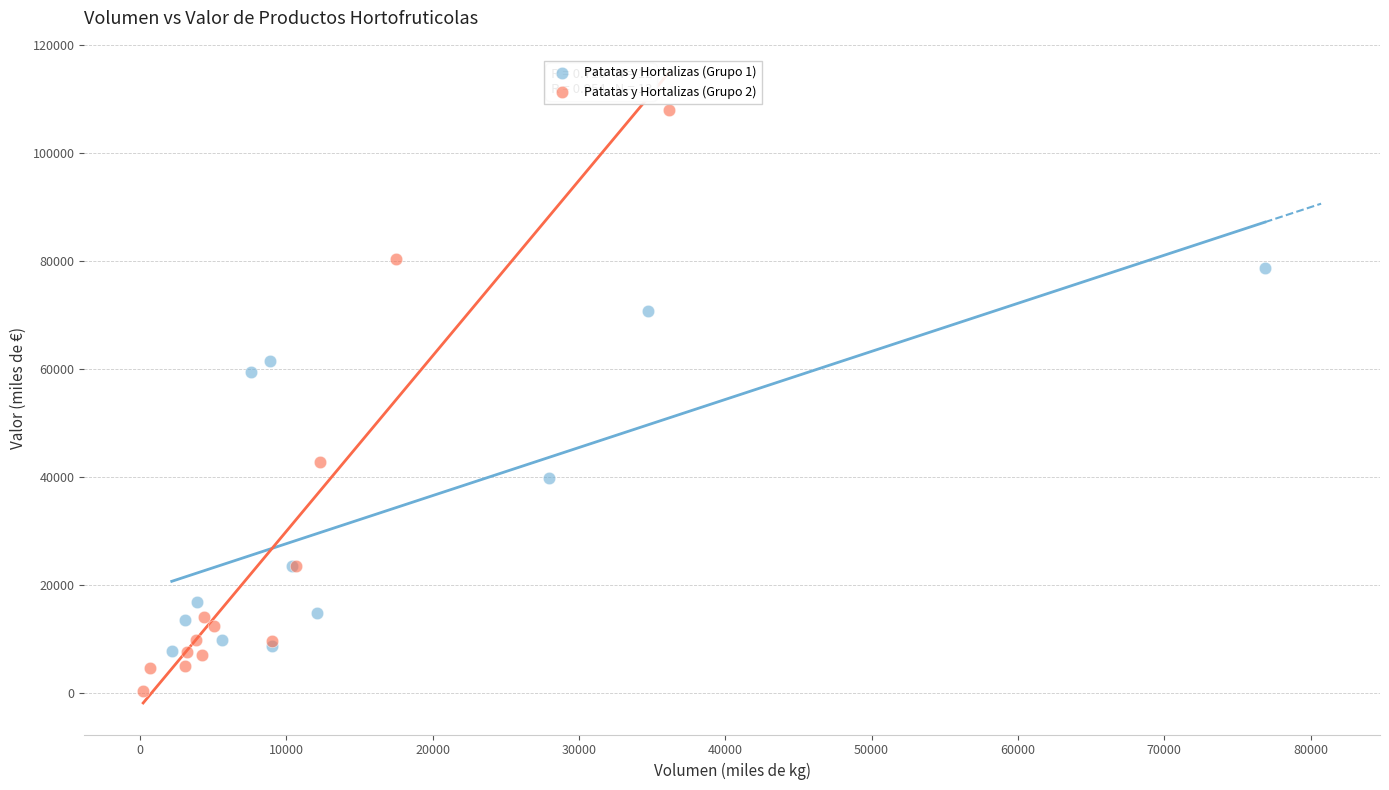

What are all the series names shown in the legend?

Patatas y Hortalizas (Grupo 1), Patatas y Hortalizas (Grupo 2)